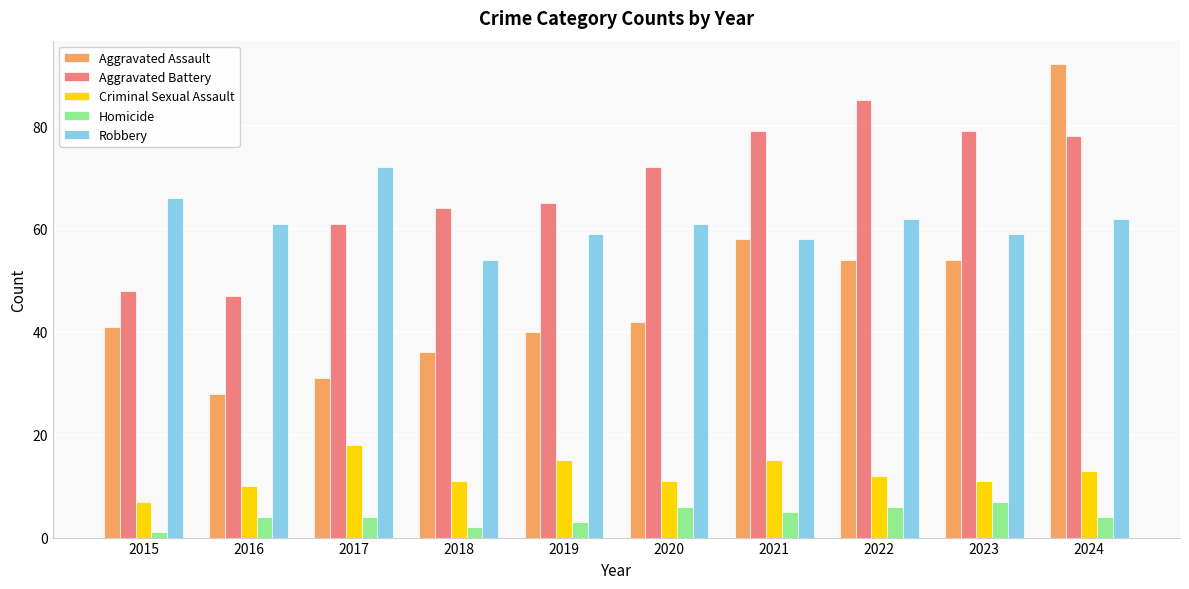

Reading right to left, transcribe all the data shown in this chart.

Aggravated Assault: 92	54	54	58	42	40	36	31	28	41
Aggravated Battery: 78	79	85	79	72	65	64	61	47	48
Criminal Sexual Assault: 13	11	12	15	11	15	11	18	10	7
Homicide: 4	7	6	5	6	3	2	4	4	1
Robbery: 62	59	62	58	61	59	54	72	61	66